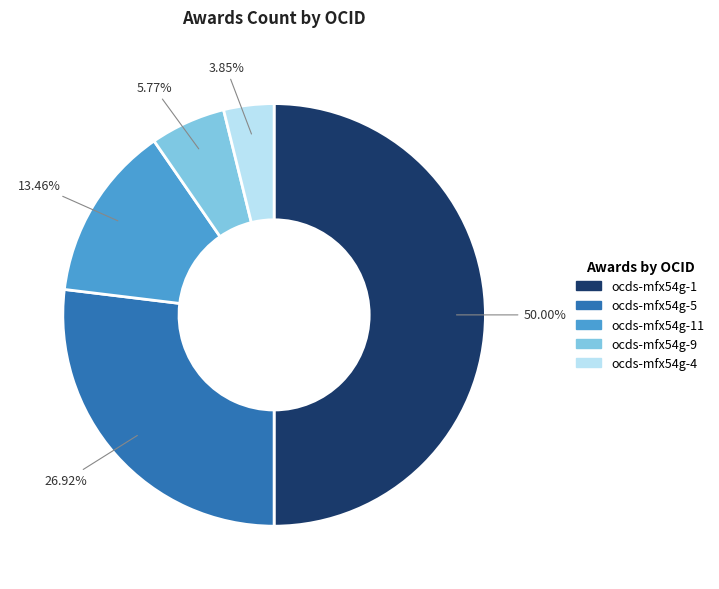

Count the number of slices in the pie.

5